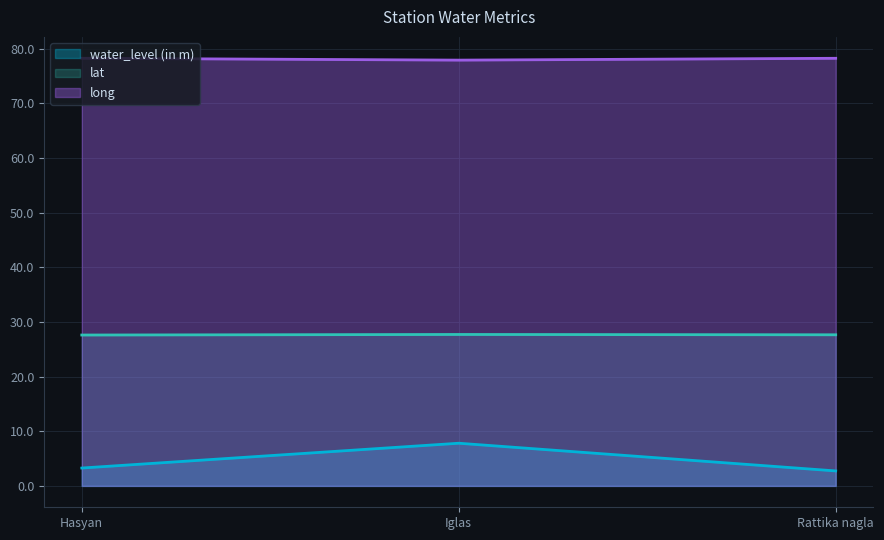

What position from the left is Iglas?

2